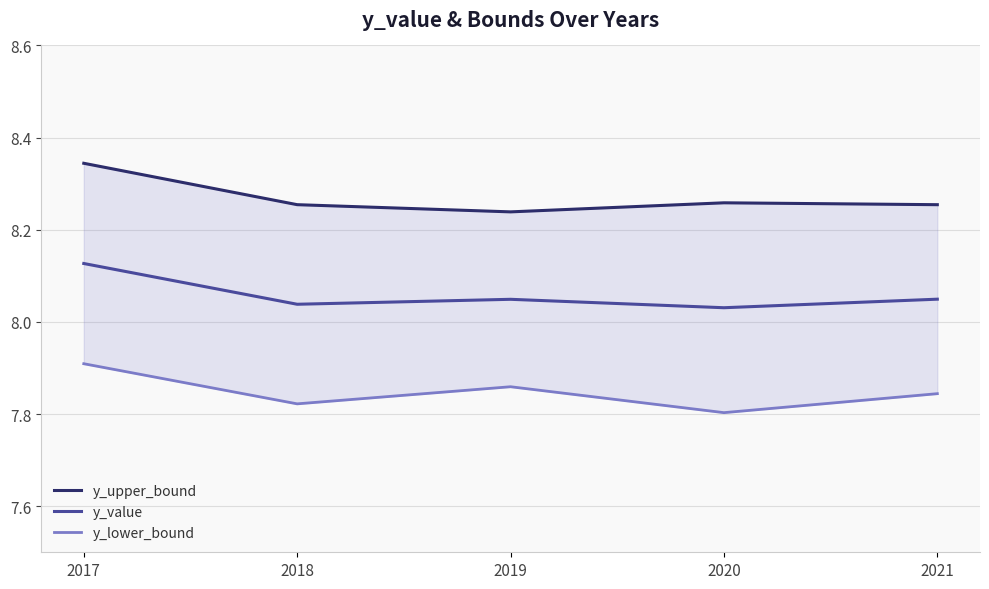

Which category has the highest value across all series?

2017